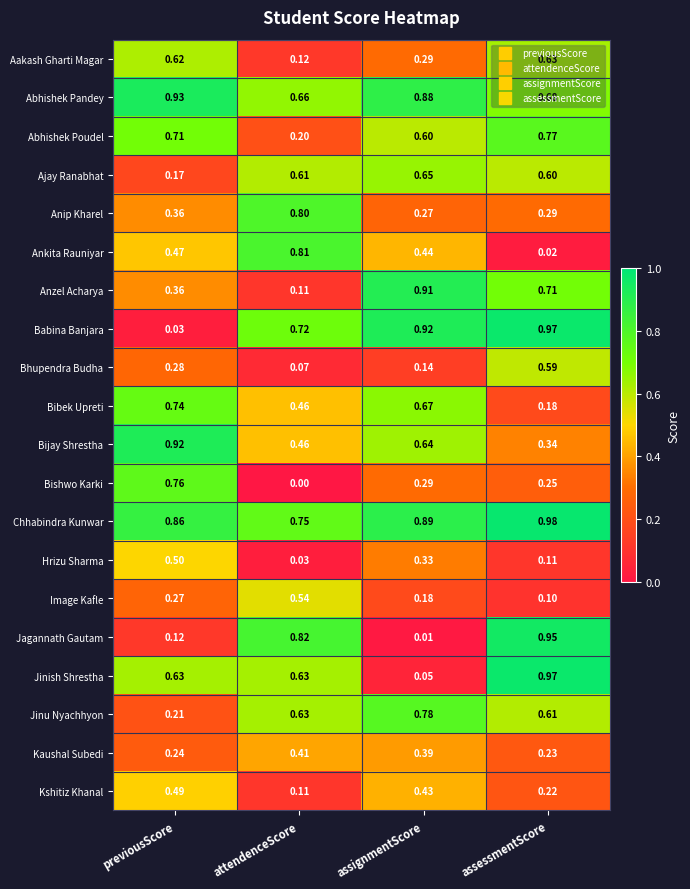

Which series changed the most between previousScore and attendenceScore?

Bishwo Karki